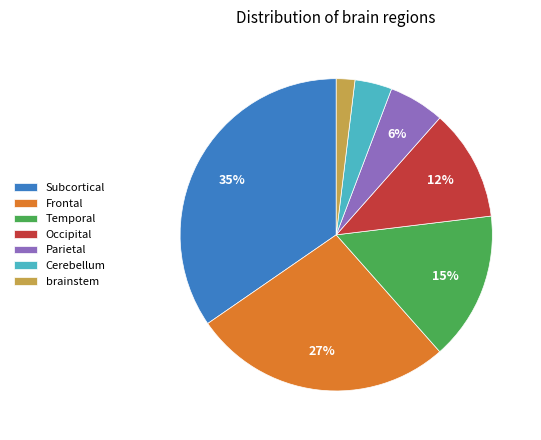

What is the smallest slice in the pie chart?

brainstem